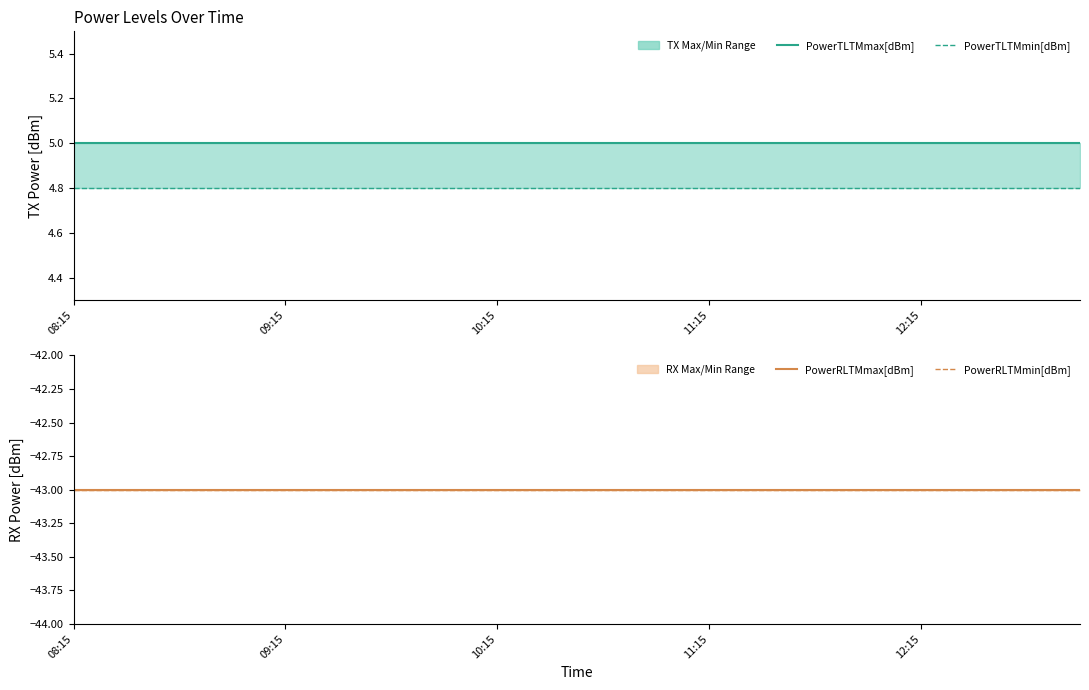

What is the maximum value shown in the chart?

5.0